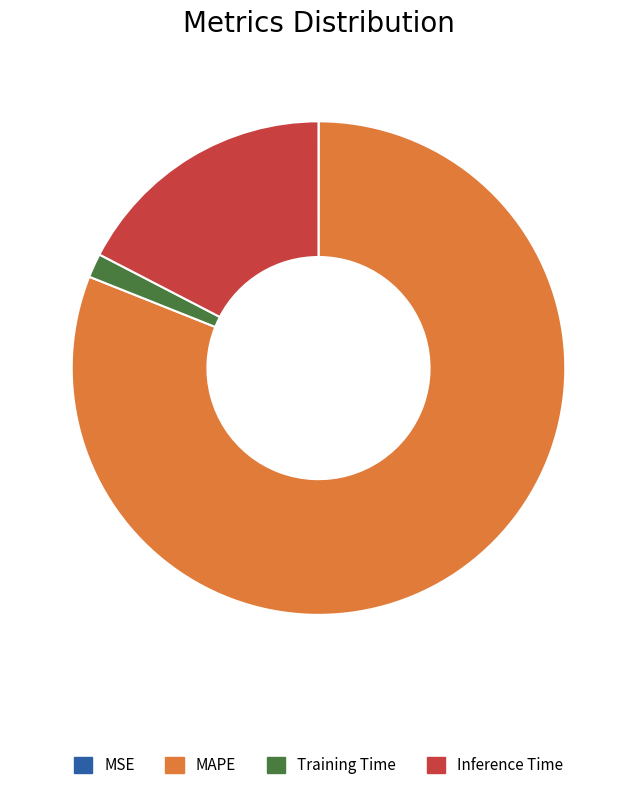

Which has a higher value, Inference Time or Training Time?

Inference Time